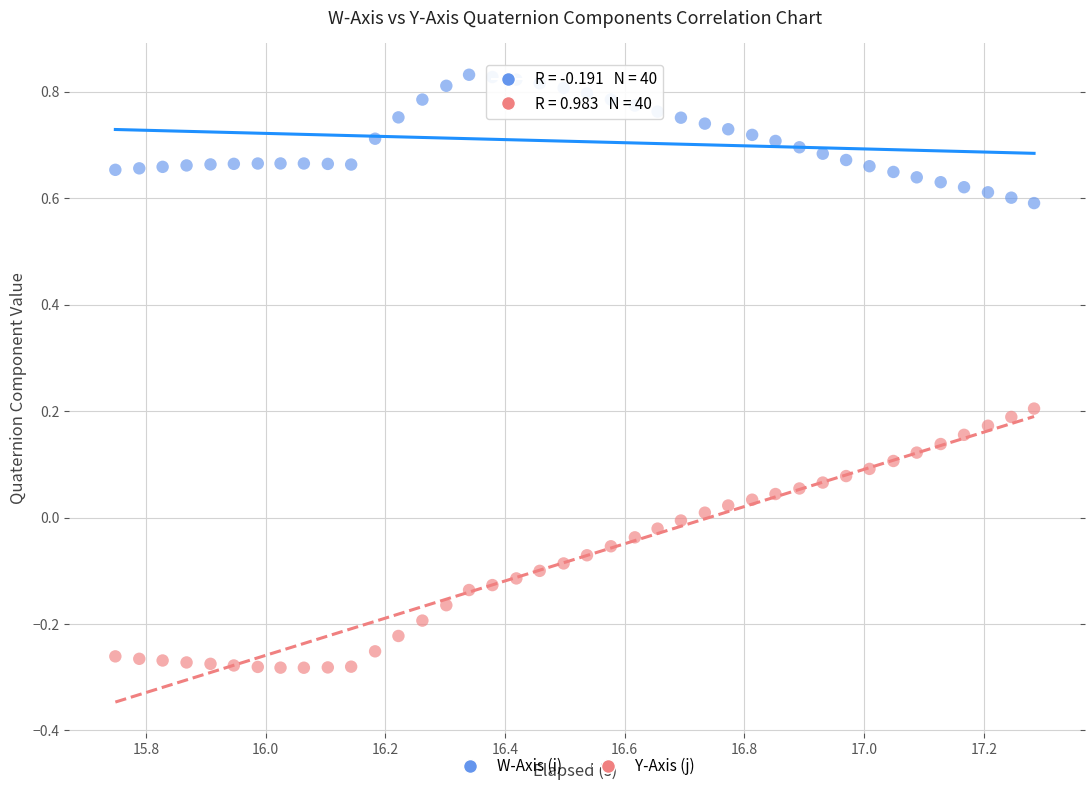

Across all data points, what is the range of X values (max minus min)?

1.5